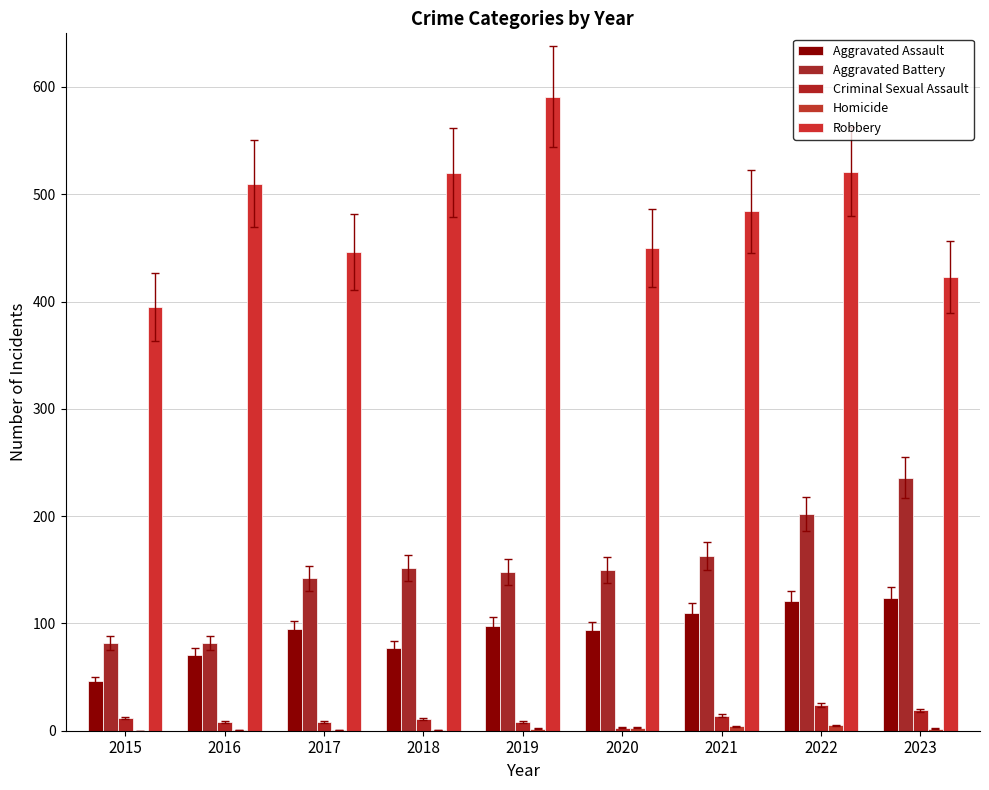

At how many categories does at least one series exceed 363?

9